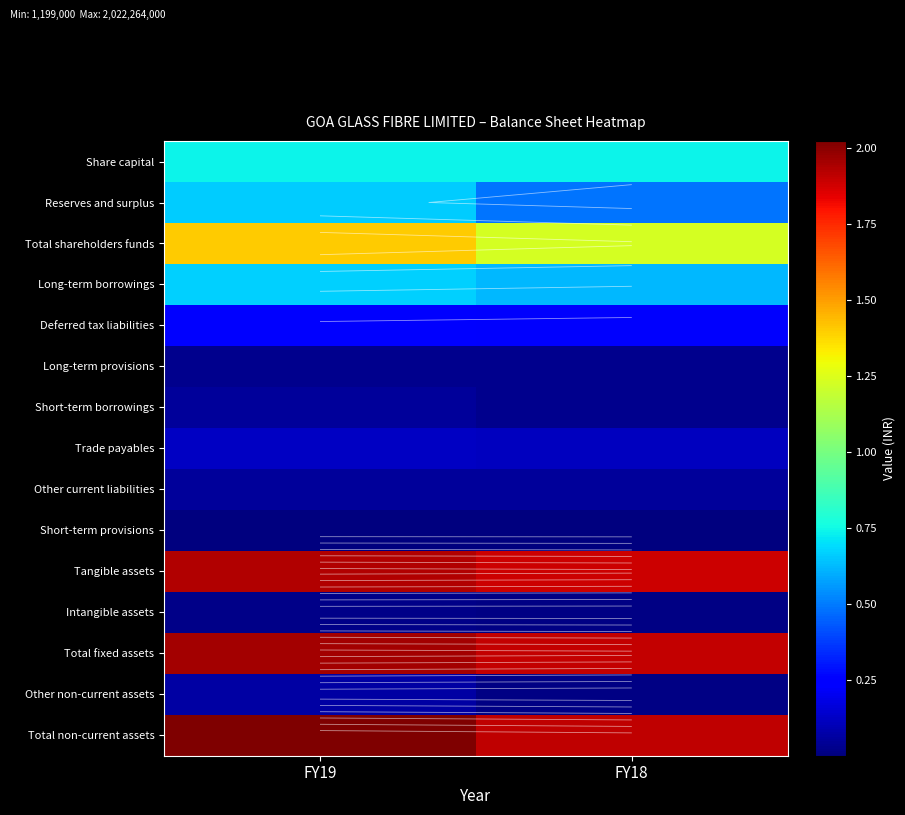

What is the sum of the Short-term provisions values at FY18 and FY19?

2745000